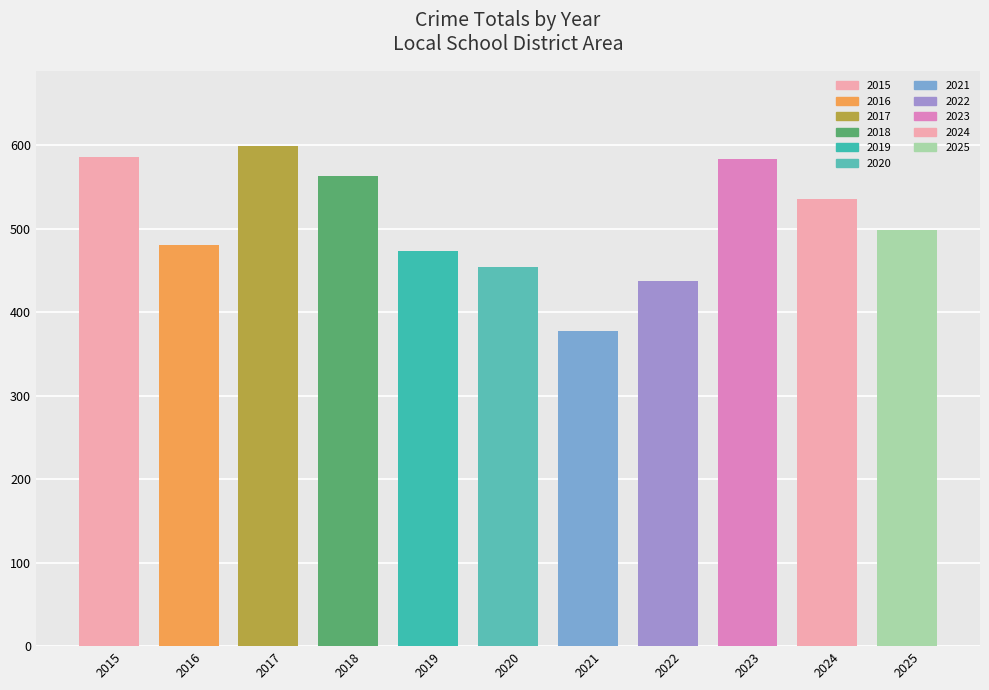

Which label corresponds to the smallest value in the chart?

2021